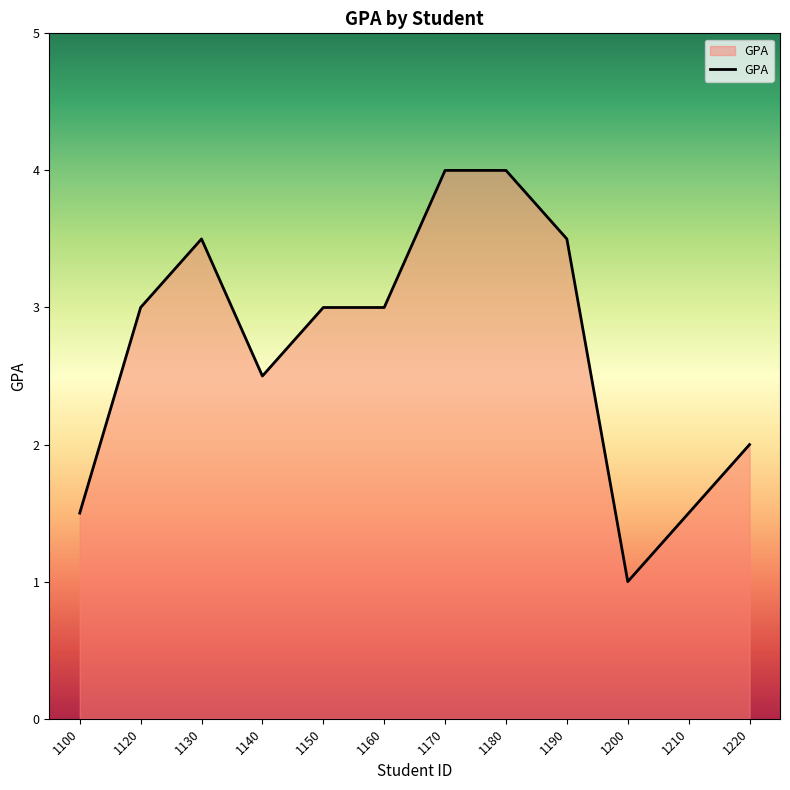

Which category has the lowest value across all series?

1200